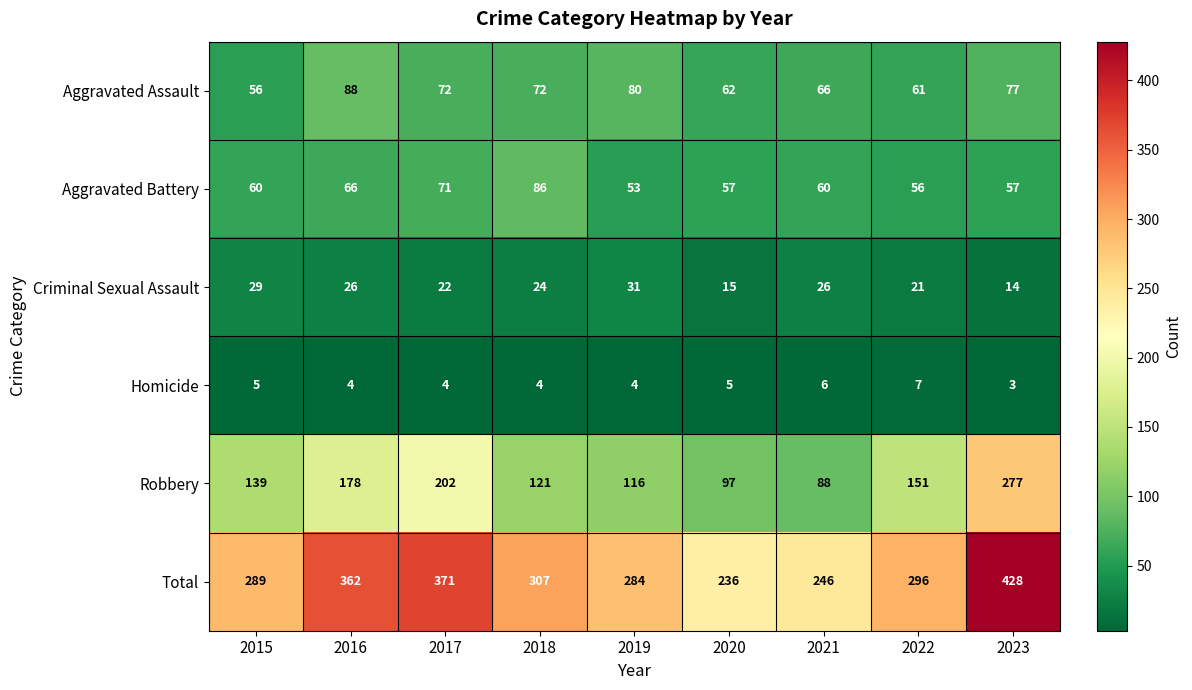

What is the sum of the Aggravated Assault values at 2022 and 2023?

138